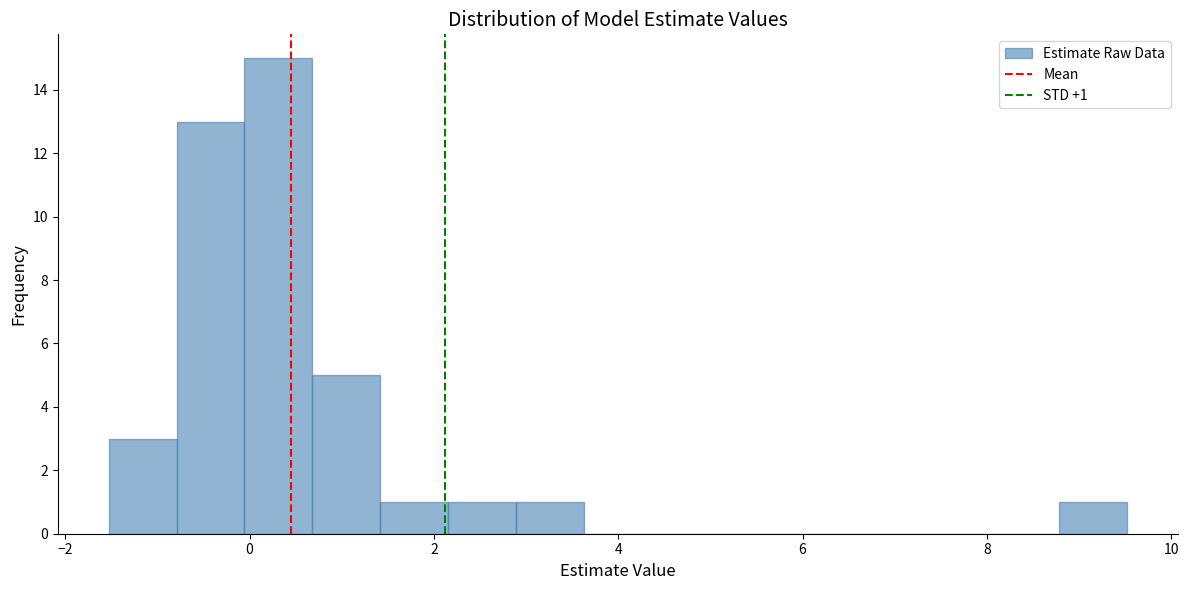

Around what value on the x-axis is the tallest bar? Give the approximate position of its centre, as read against the axis.

0.4